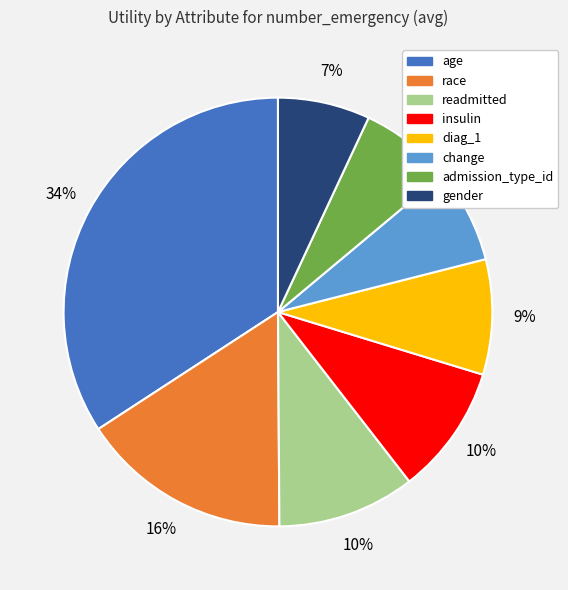

Is the sum of age and readmitted greater than half?

No